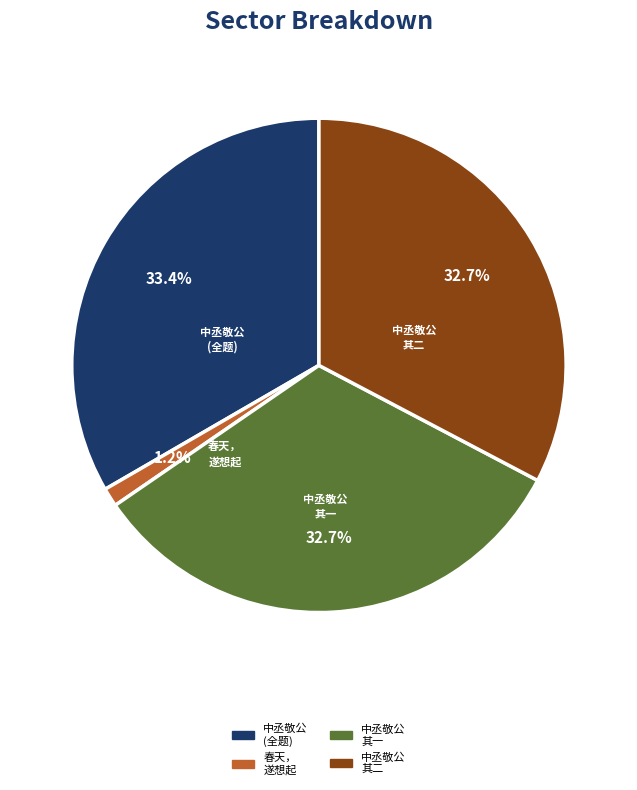

To the nearest percent, what is the difference between the largest and smallest slice percentages?

32%